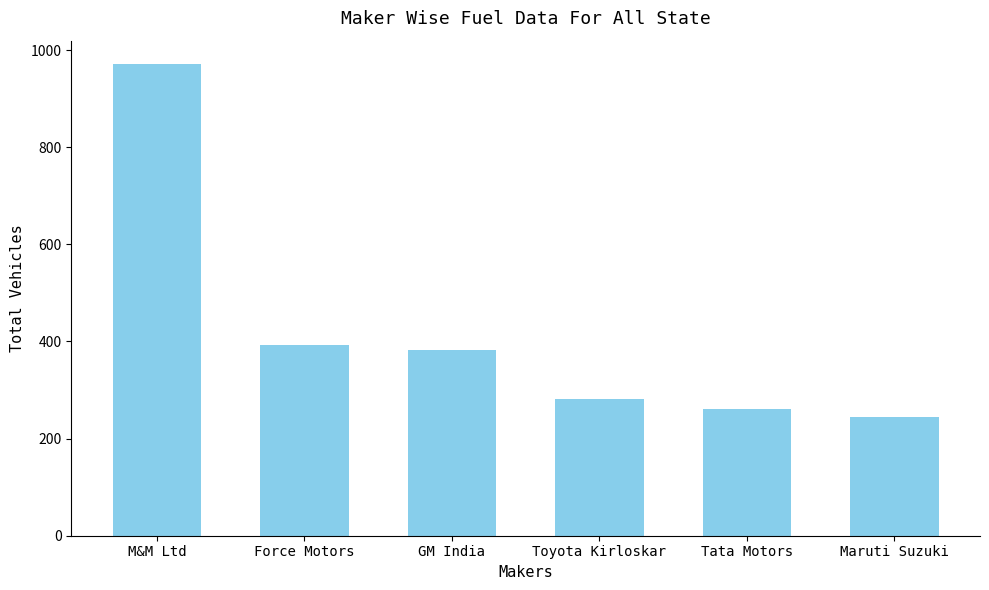

How many values are below 382?

3